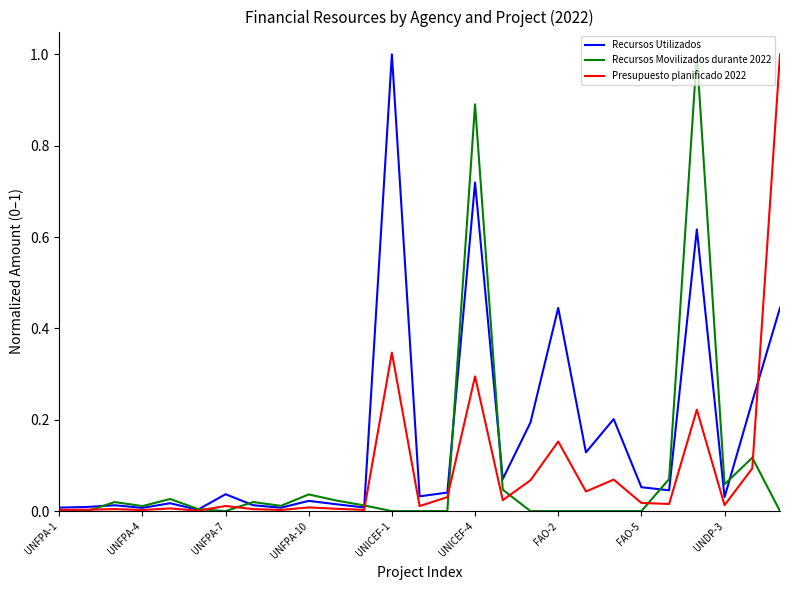

What is the maximum value for Recursos Utilizados?

1.0